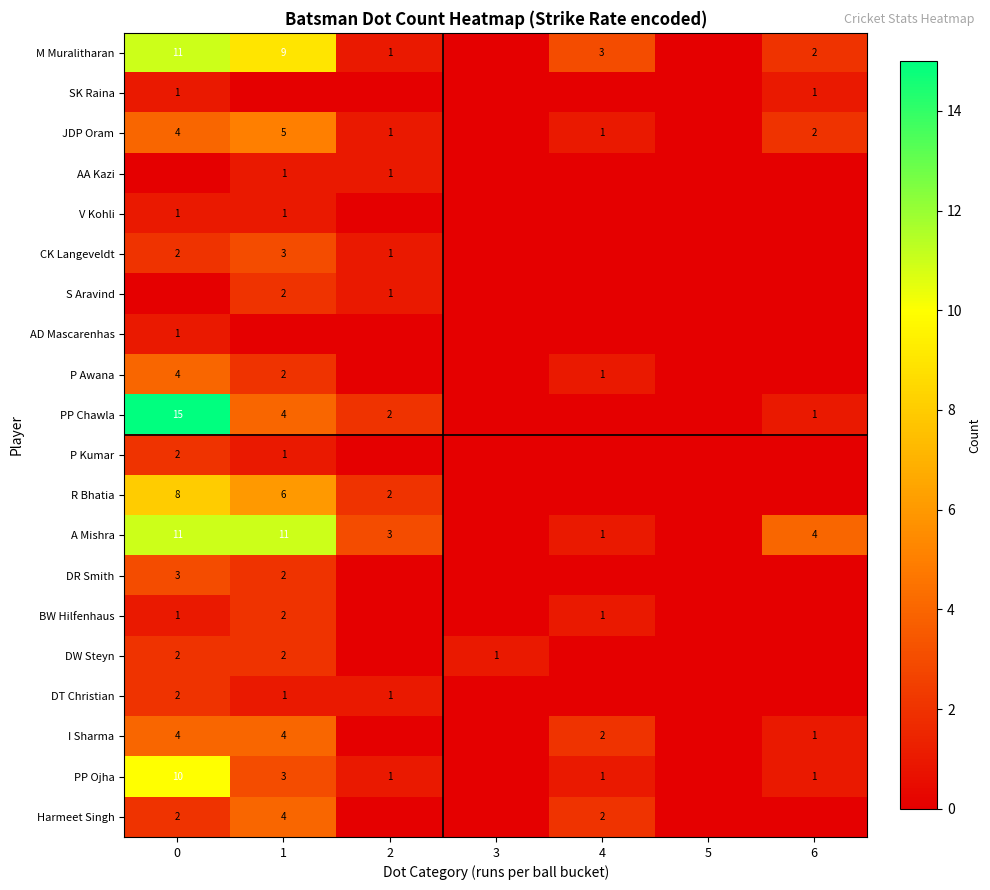

The value of M Muralitharan at 2 is 0. True or false?

False